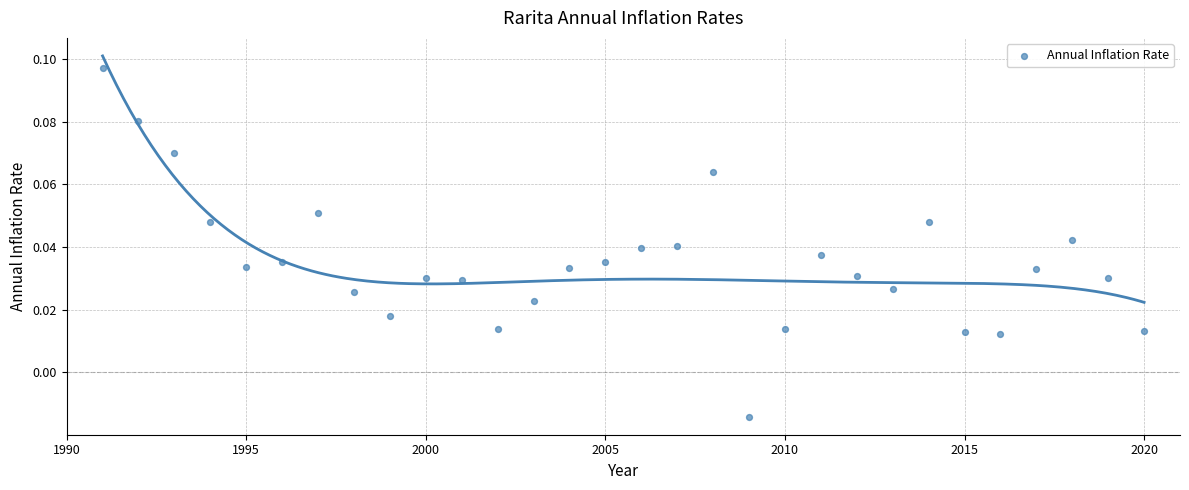

What is the range of X values (max minus min)?

29.0